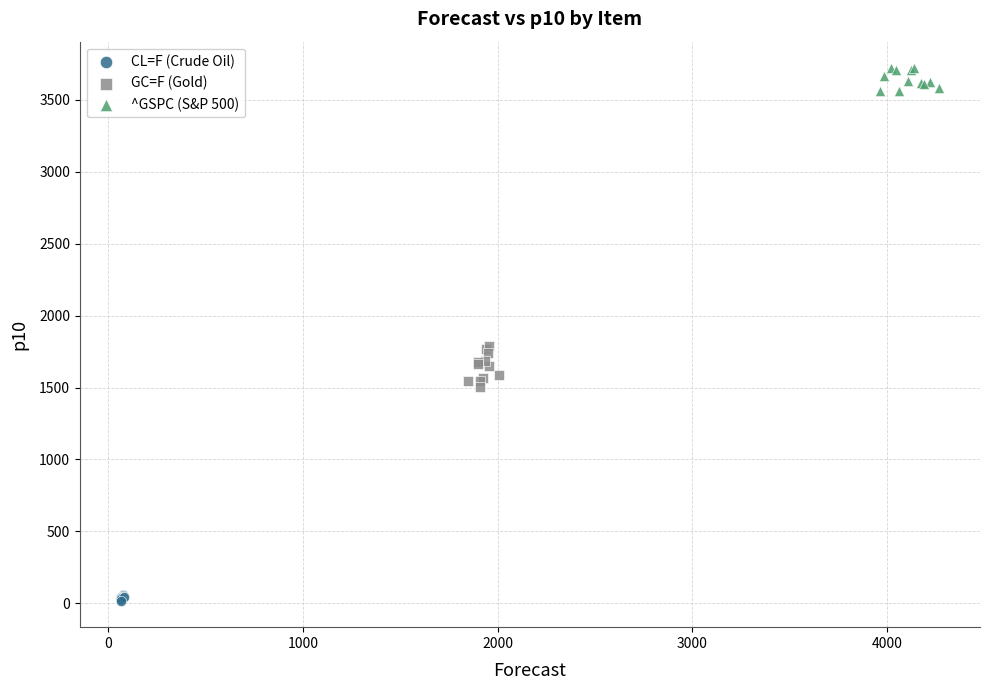

What are all the series names shown in the legend?

CL=F (Crude Oil), GC=F (Gold), ^GSPC (S&P 500)